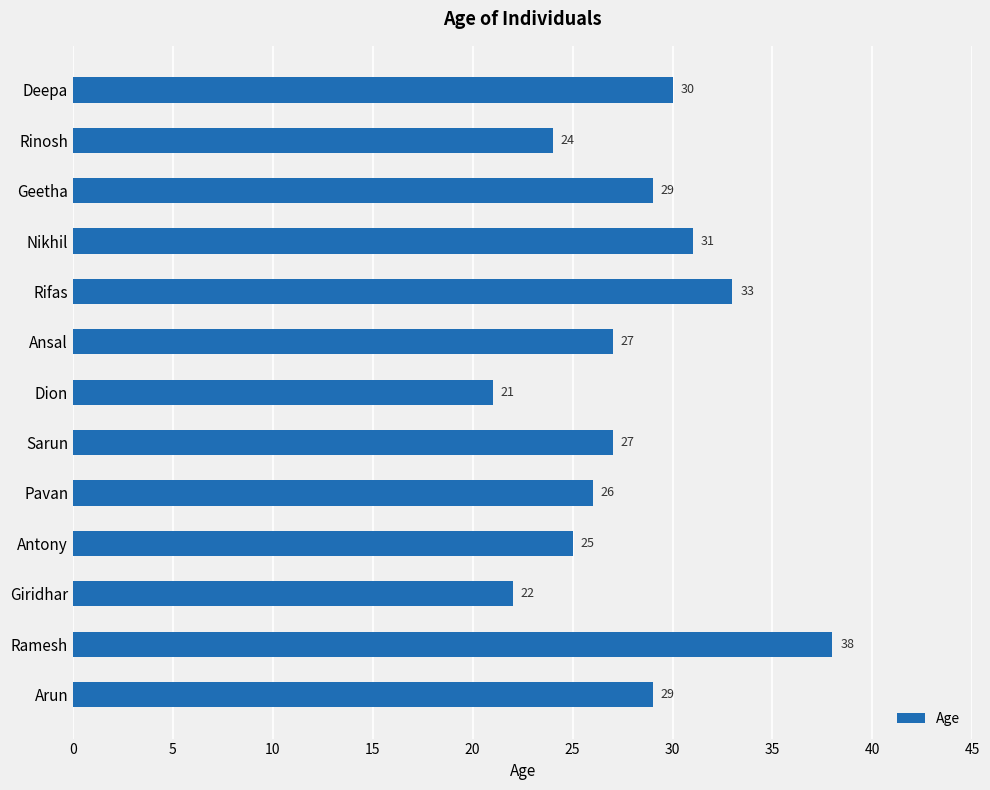

What is the sum of all values?

362